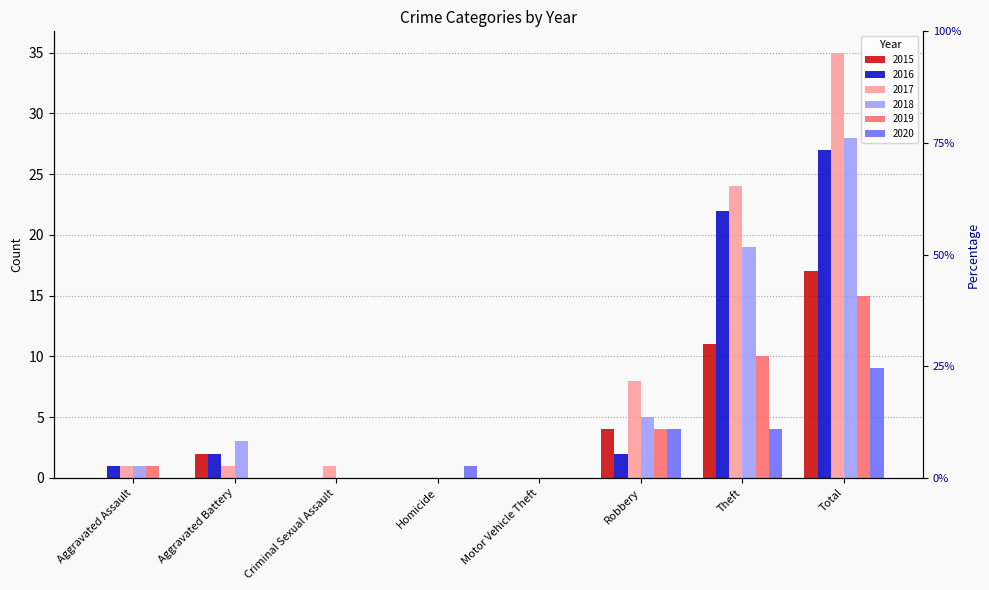

Which category has the highest value in the 2015 series?

Total